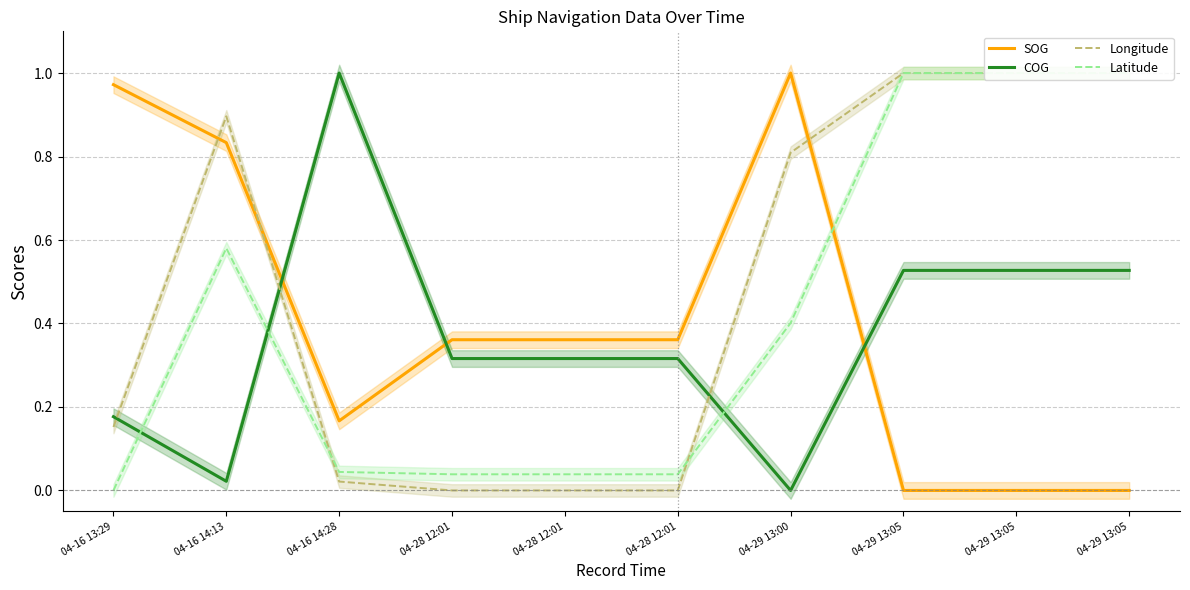

True or false: COG and SOG cross at least once.

True